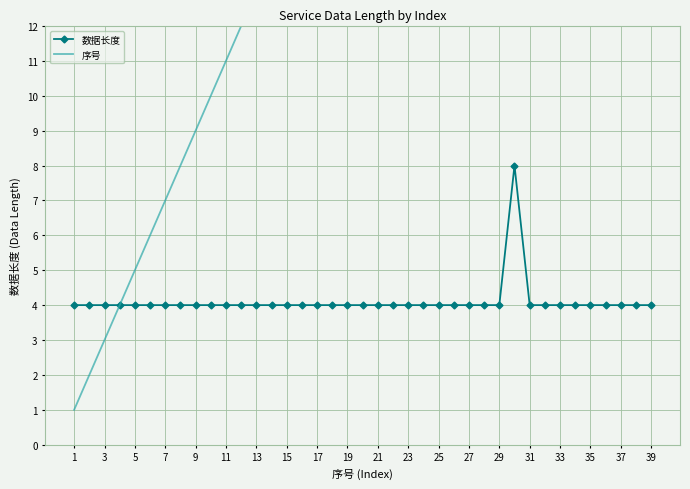

What is the difference between the second highest and second lowest values in the 序号 series?

36